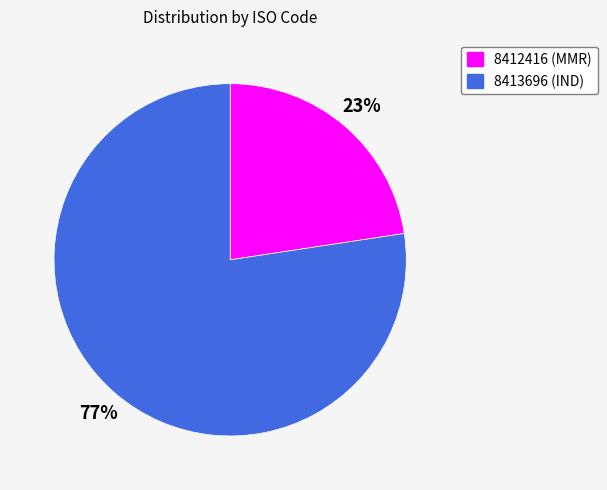

Is the sum of 8412416 and 8413696 greater than half?

Yes